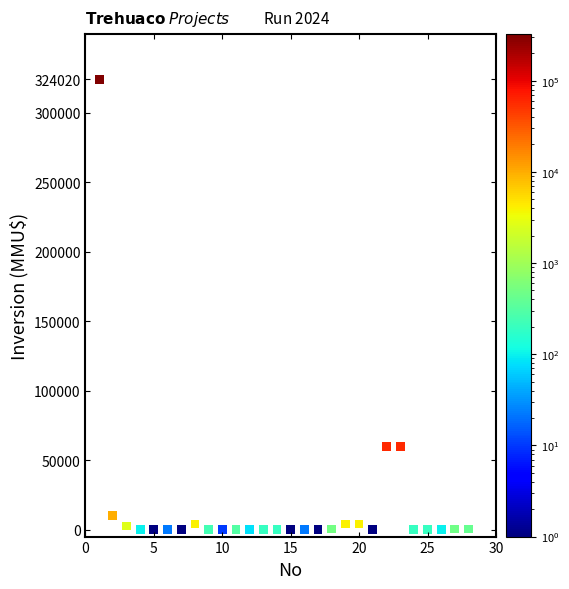

What is the range of X values (max minus min)?

27